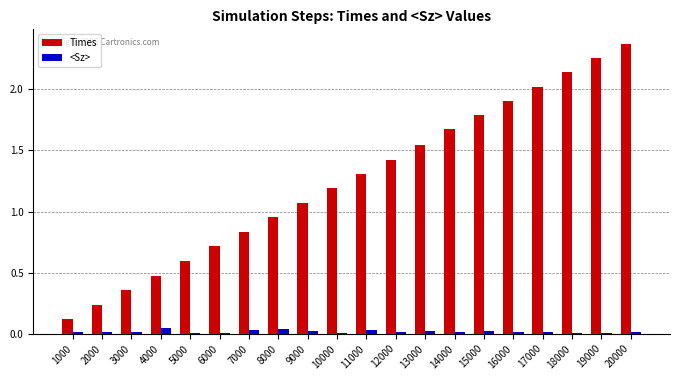

Which category has the highest value across all series?

20000